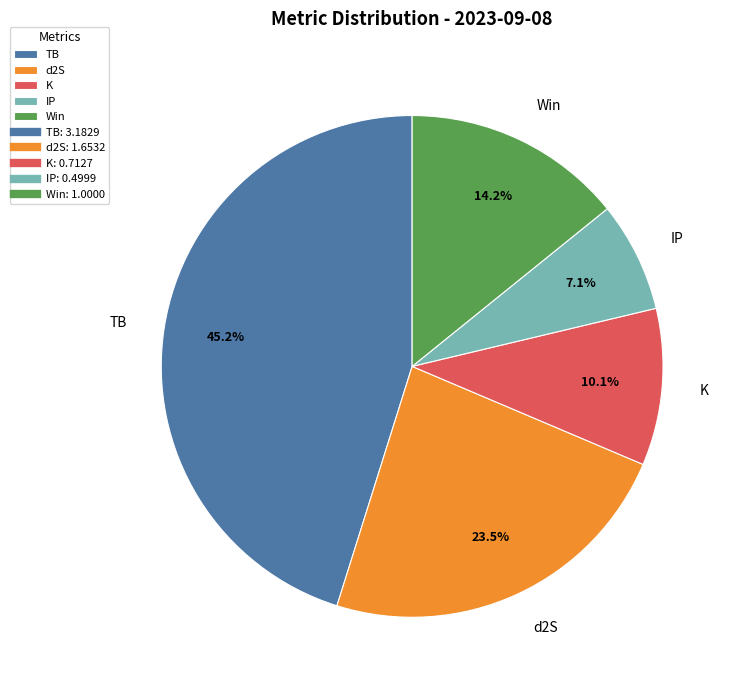

To the nearest percent, what is the combined percentage of TB and Win?

59%